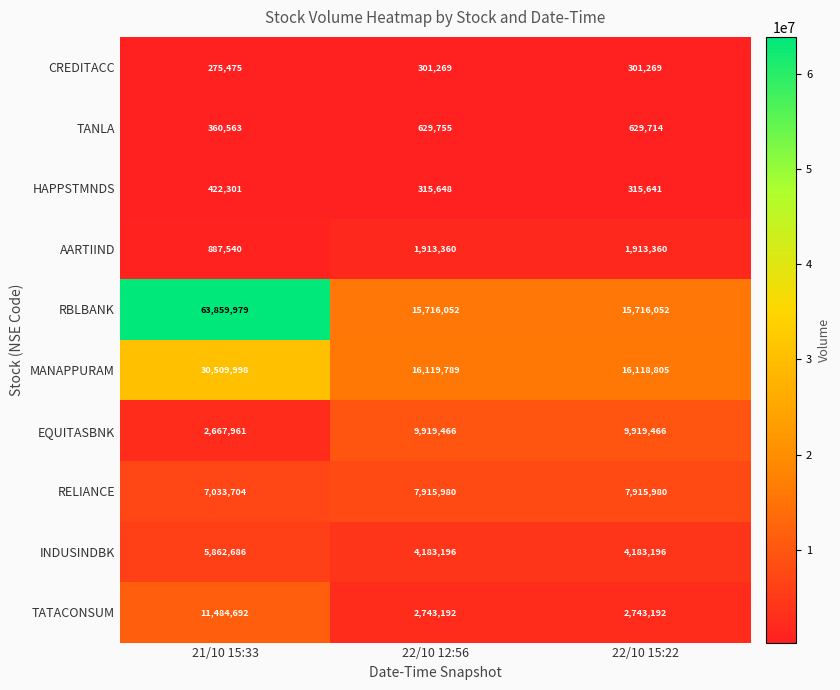

List the series in order of their peak value, lowest first.

CREDITACC, HAPPSTMNDS, TANLA, AARTIIND, INDUSINDBK, RELIANCE, EQUITASBNK, TATACONSUM, MANAPPURAM, RBLBANK